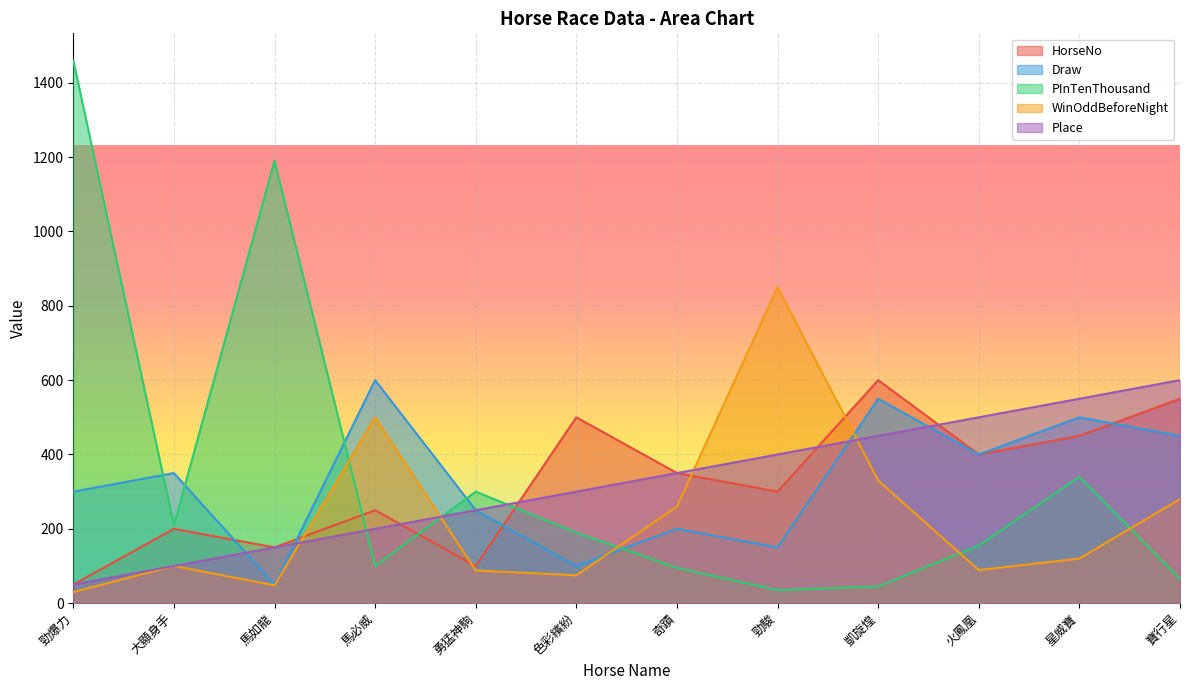

In Draw, how many points are higher than both neighbors (excluding endpoints)?

5